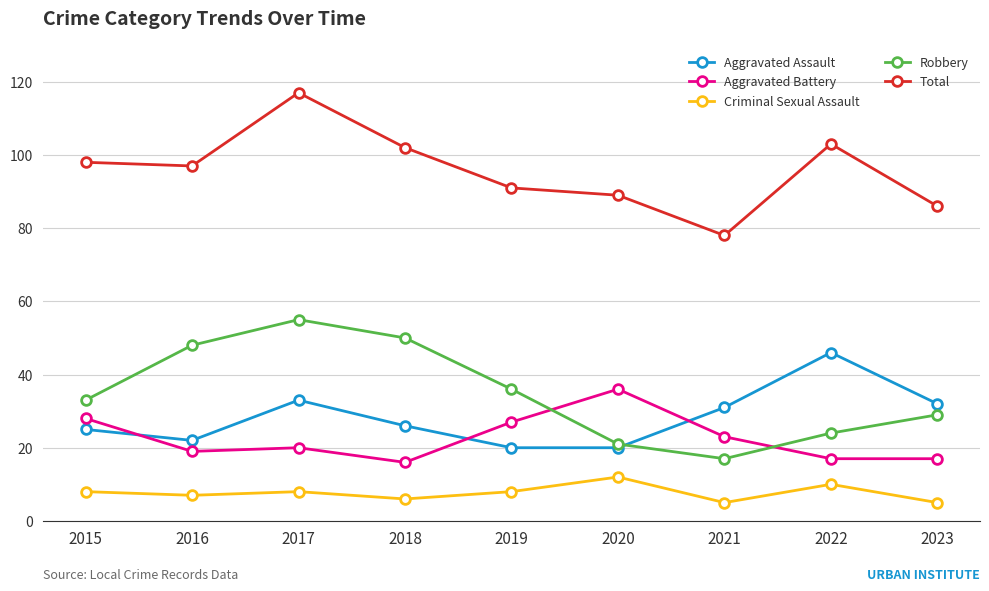

Reading right to left, what are all the values shown in this chart?

Aggravated Assault: 2023=32	2022=46	2021=31	2020=20	2019=20	2018=26	2017=33	2016=22	2015=25
Aggravated Battery: 2023=17	2022=17	2021=23	2020=36	2019=27	2018=16	2017=20	2016=19	2015=28
Criminal Sexual Assault: 2023=5	2022=10	2021=5	2020=12	2019=8	2018=6	2017=8	2016=7	2015=8
Robbery: 2023=29	2022=24	2021=17	2020=21	2019=36	2018=50	2017=55	2016=48	2015=33
Total: 2023=86	2022=103	2021=78	2020=89	2019=91	2018=102	2017=117	2016=97	2015=98